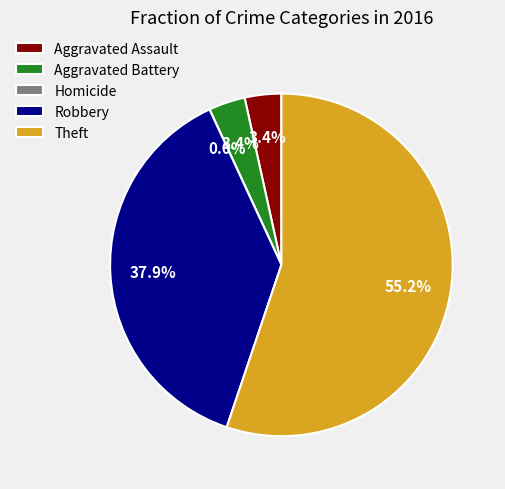

What is the change in value from Homicide to Theft?

+16